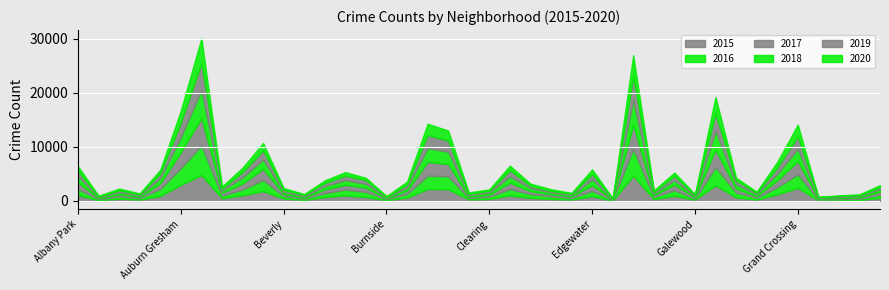

How many values in the 2017 series are below 620?

20